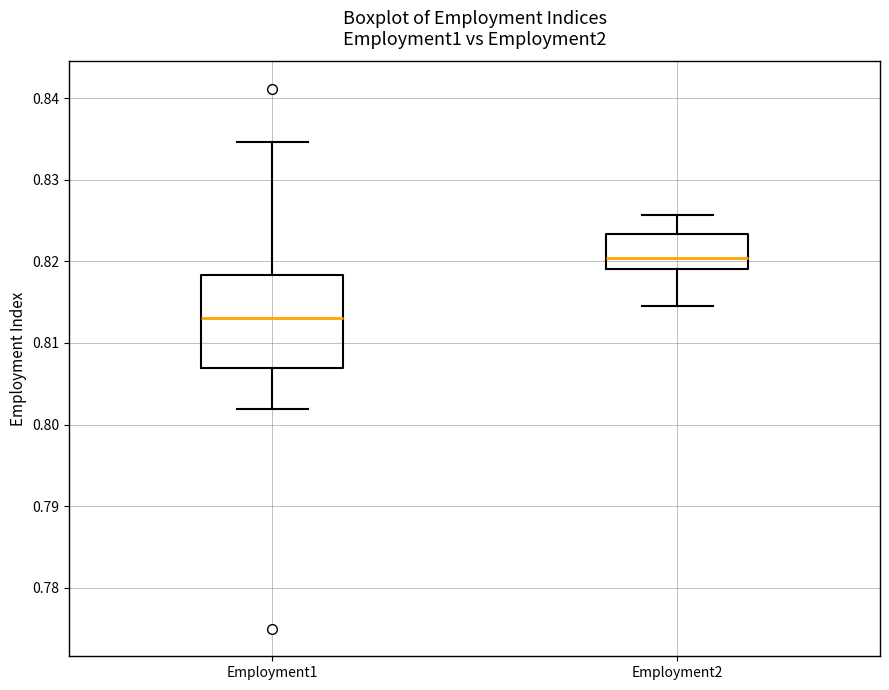

Reading left to right, read every box against the y-axis: the position of its median line, the range the box covers, and the ends of its whiskers. The values are not printed on the chart, so give them approximately, as read against the axis.

Employment1: median 0.813, box 0.807 to 0.818, whiskers 0.802 to 0.835
Employment2: median 0.820, box 0.819 to 0.823, whiskers 0.815 to 0.826